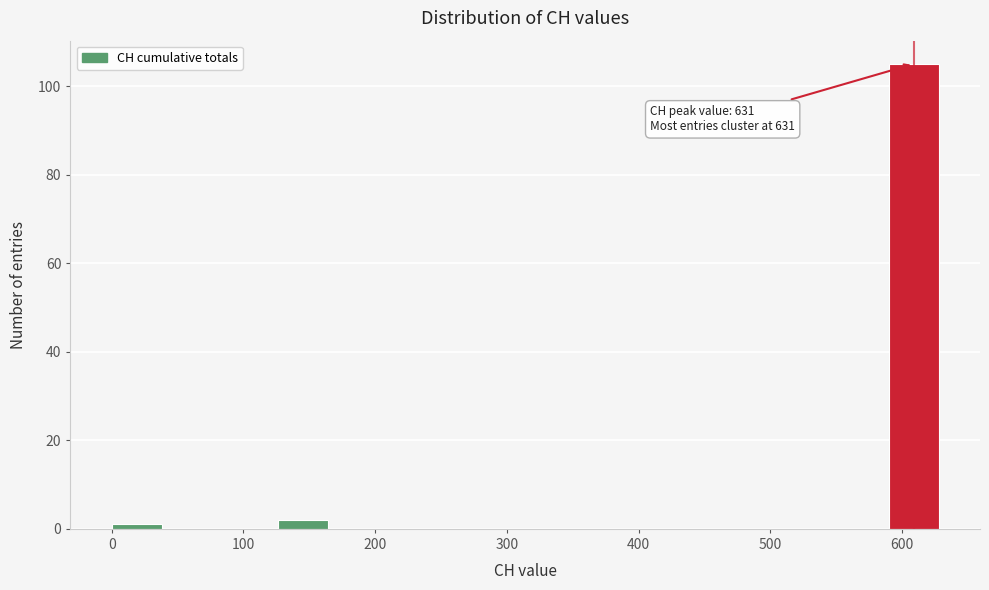

Which range on the x-axis has the tallest bar?

590 to 630